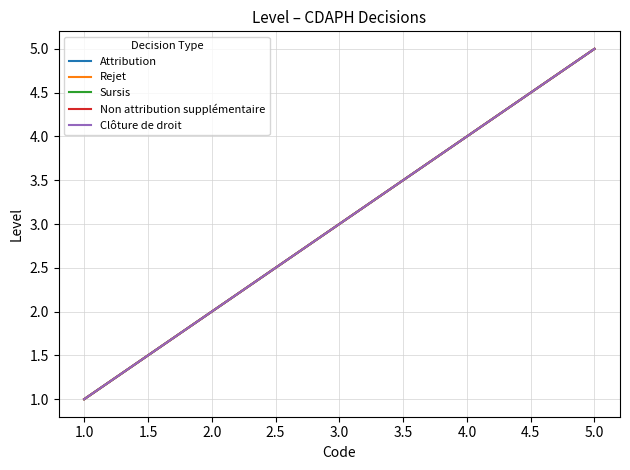

Does the chart display data point markers on the line(s)?

No